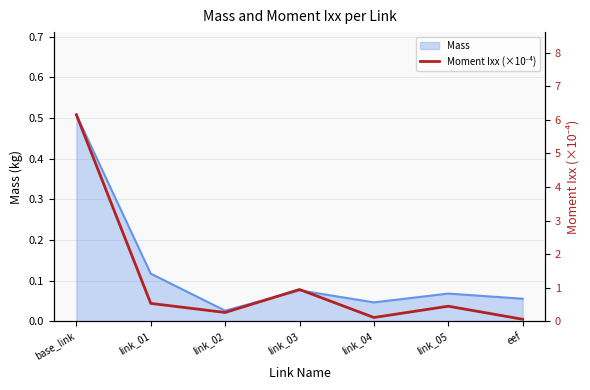

At which category does the data reach its first local valley?

link_02